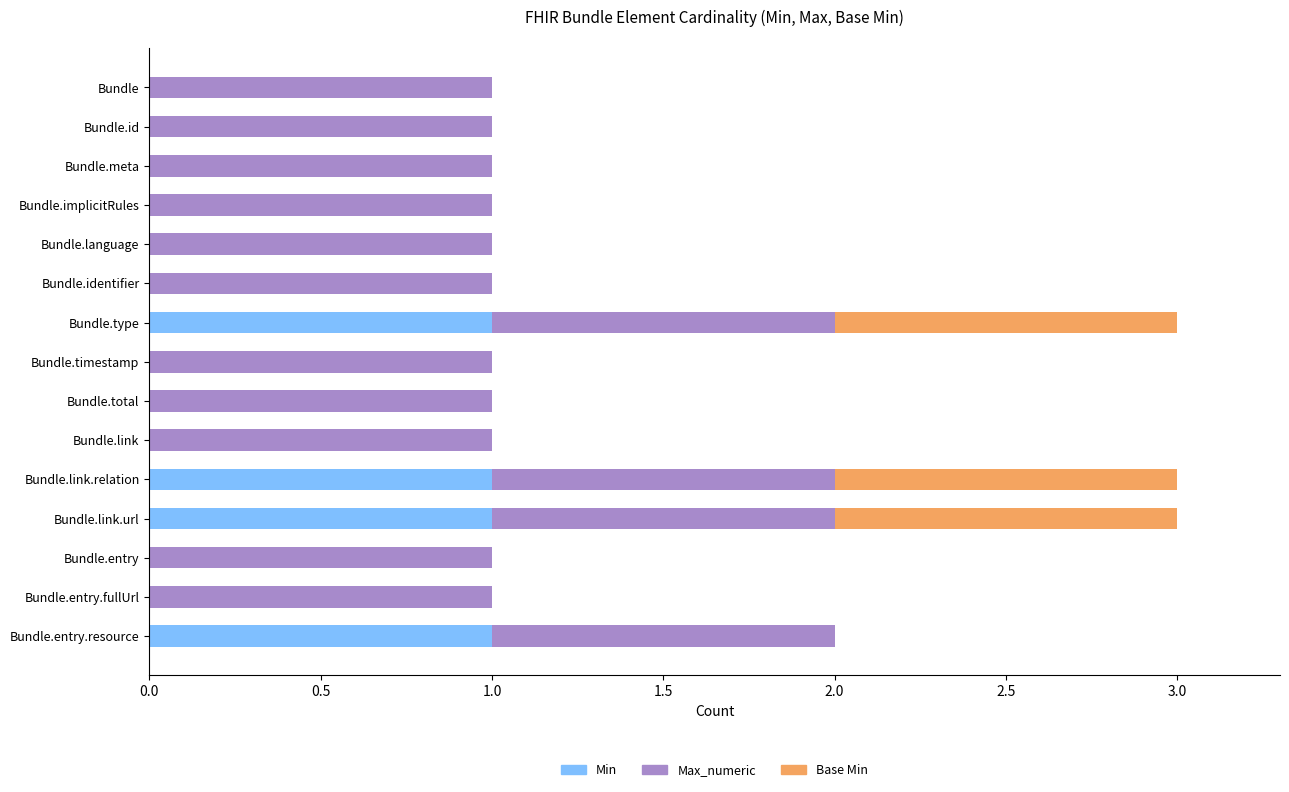

What are all the series names shown in the legend?

Min, Max_numeric, Base Min